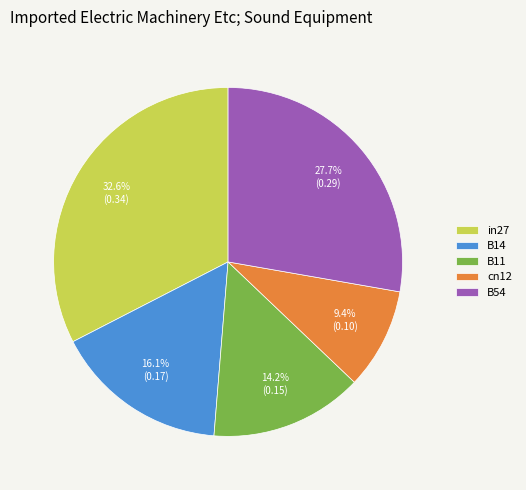

True or false: B54 accounts for 38% of the total.

False